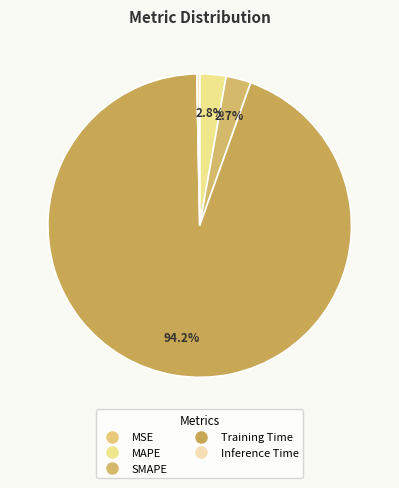

Which category has the smallest portion of the pie?

MSE